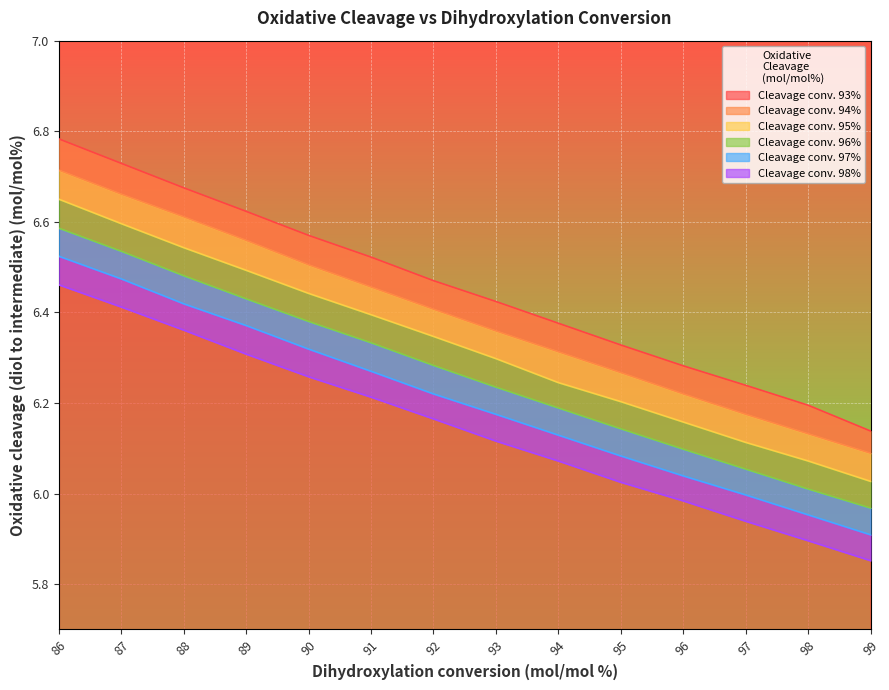

Is the value of 93 at 94 greater than the value of 96 at 94?

Yes